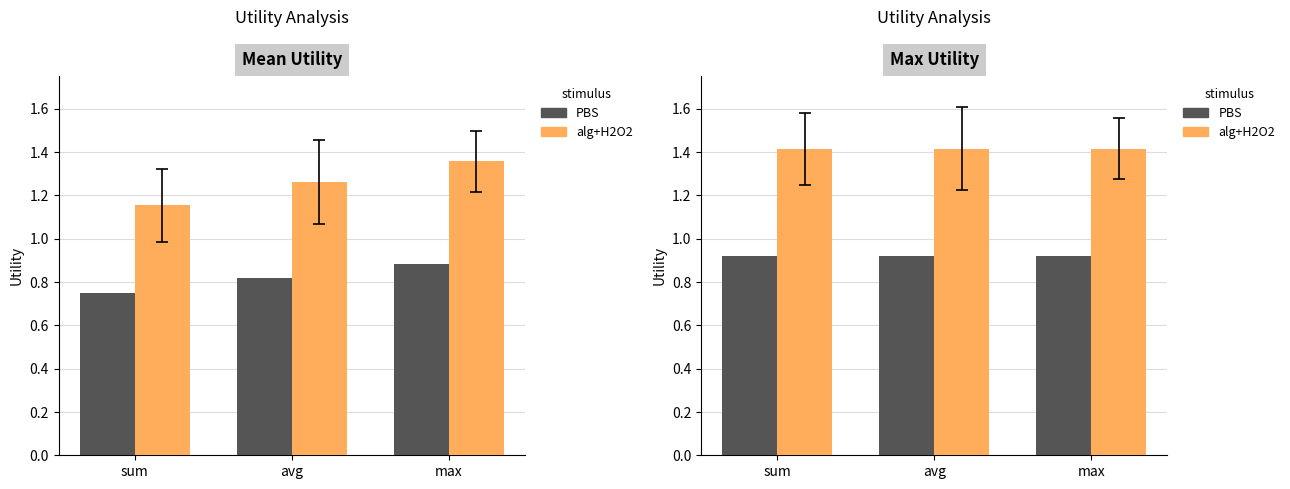

Are the bars grouped side by side (vs. stacked)?

Yes